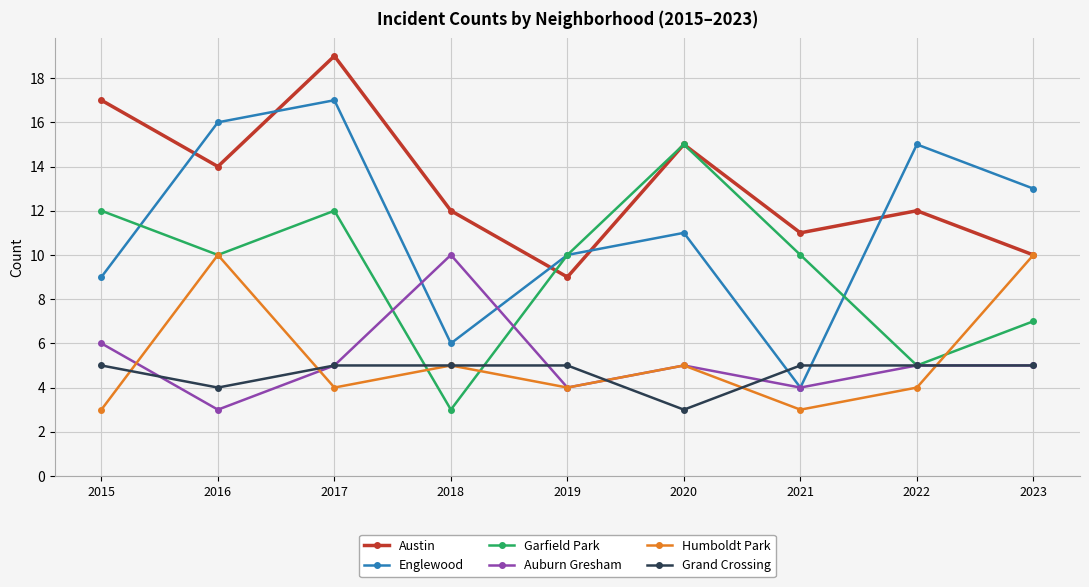

True or false: Garfield Park and Grand Crossing intersect in this chart.

True